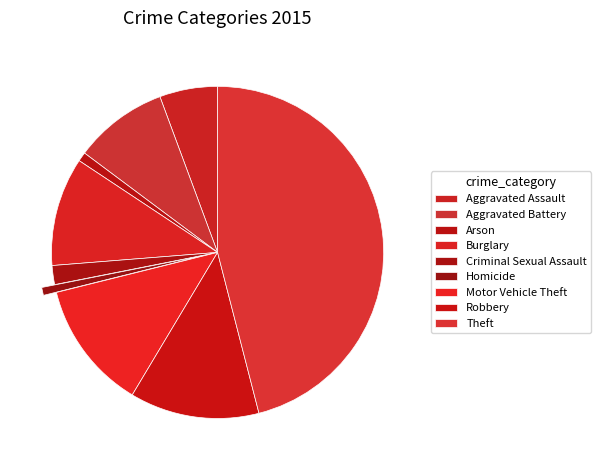

What is the total percentage of Aggravated Battery and Homicide?

9.9%